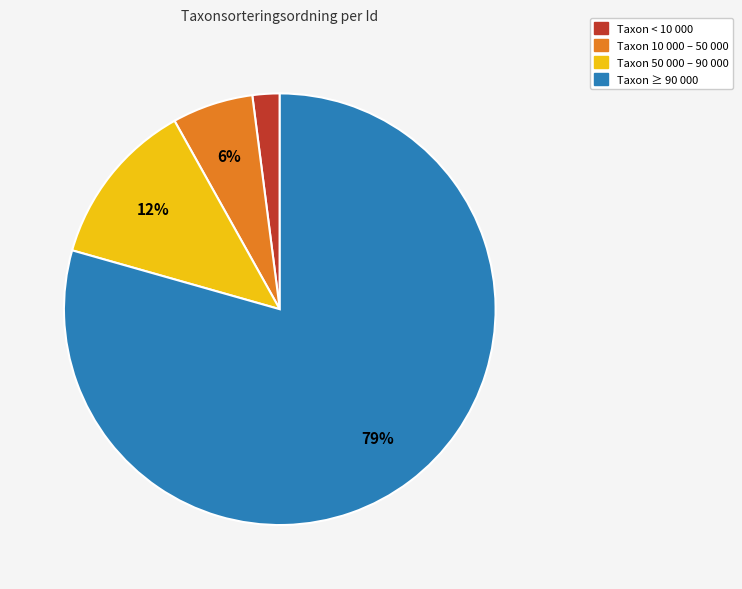

To the nearest percent, what is the average slice percentage?

25%